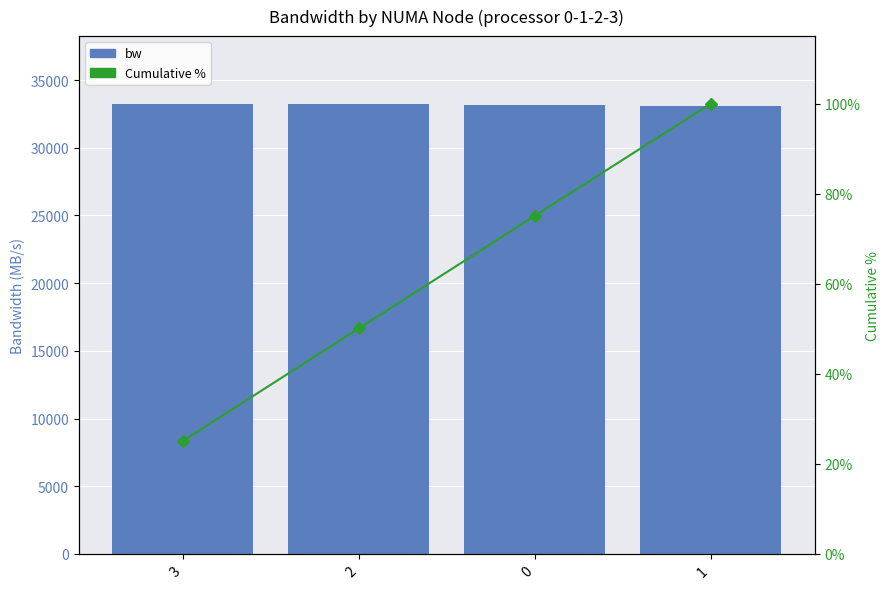

What is the greatest value displayed?

33257.2